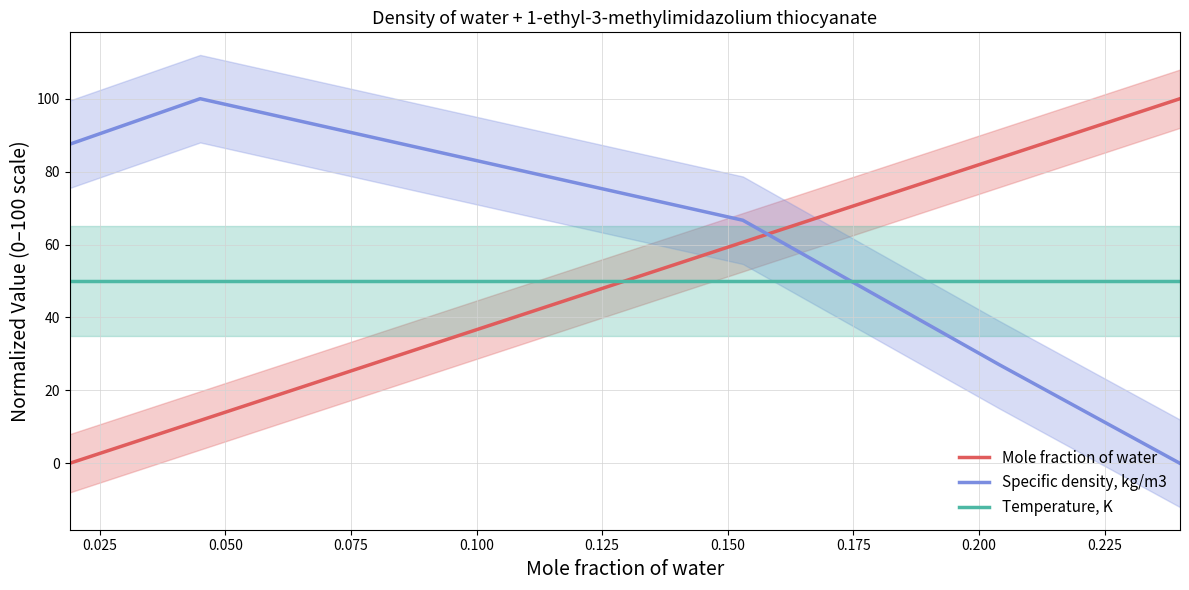

How many intersections are there between Mole fraction of water and Specific density, kg/m3?

1